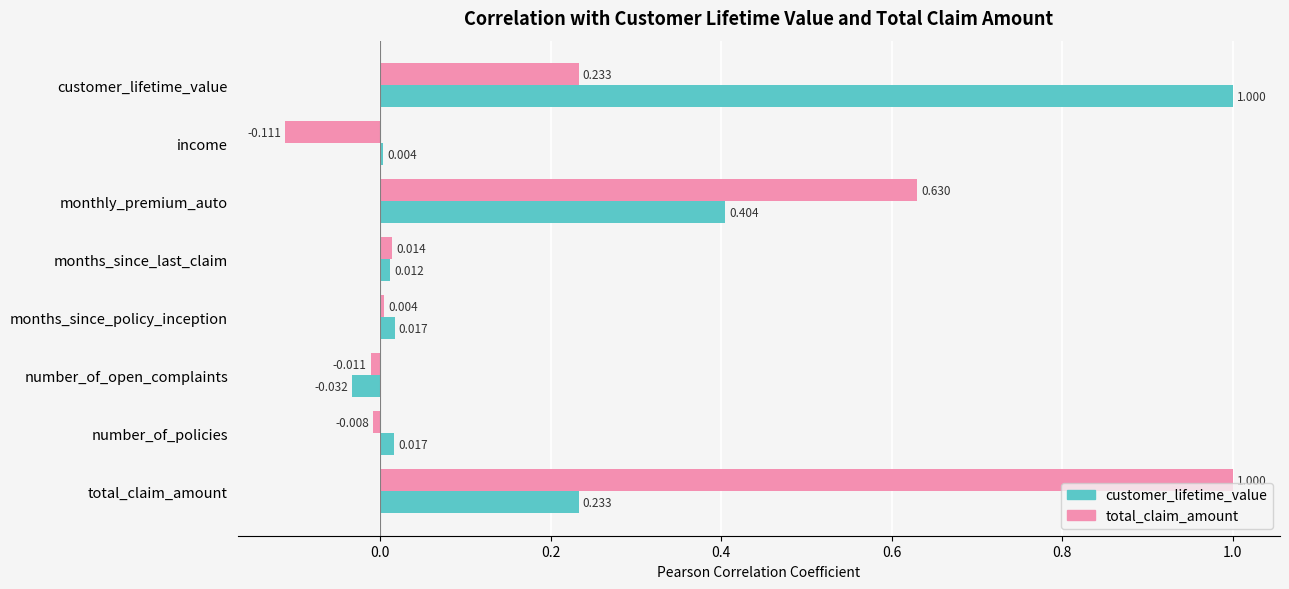

Which series changed the most between customer_lifetime_value and number_of_policies?

customer_lifetime_value